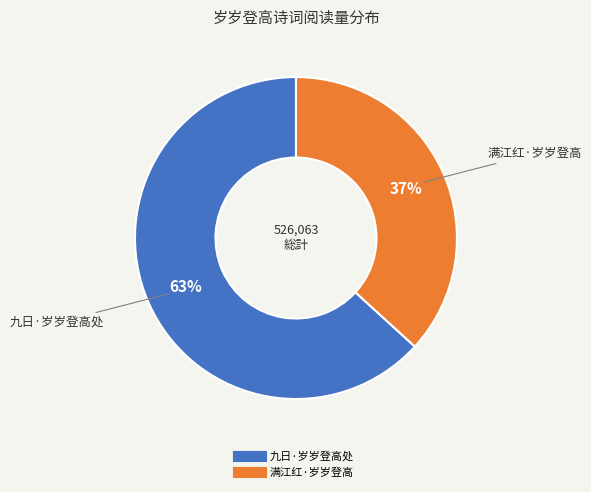

Does 满江红·岁岁登高 account for over 50% of the chart?

No